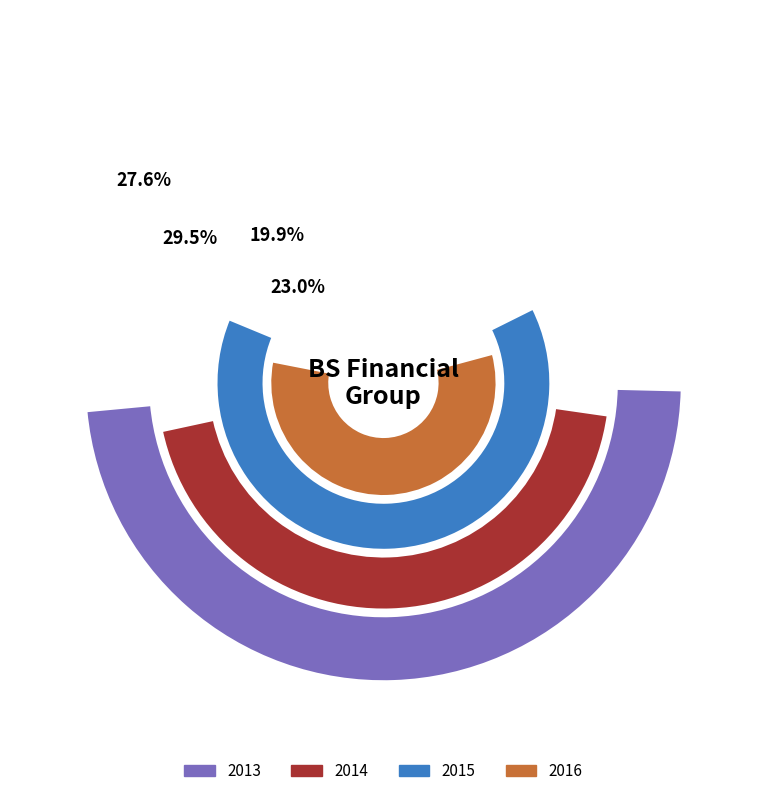

What is the largest slice in the pie chart?

2014